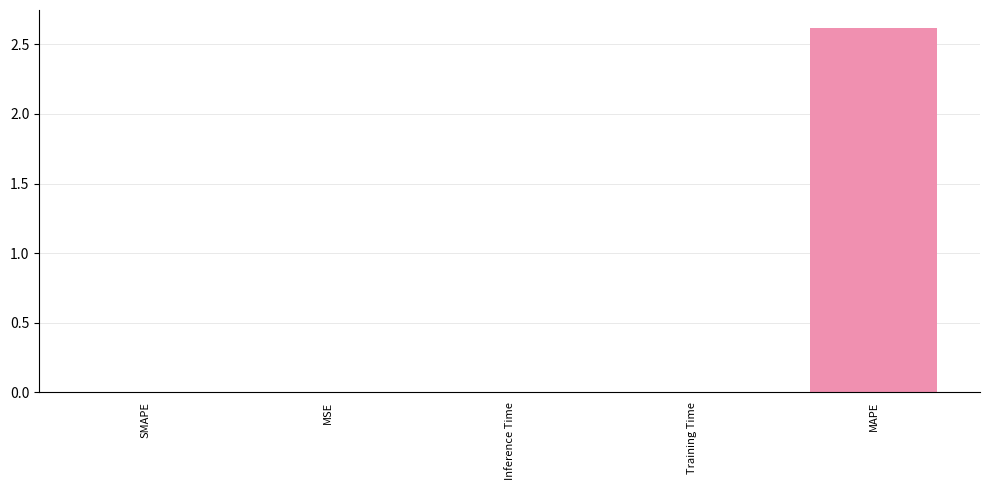

The chart shows a value of 0.0 at Training Time. True or false?

True